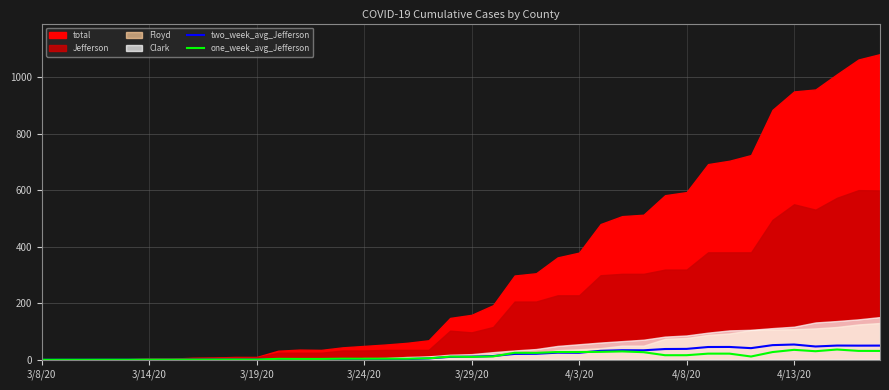

What is the average value of the one_week_avg_Jefferson series?

13.4